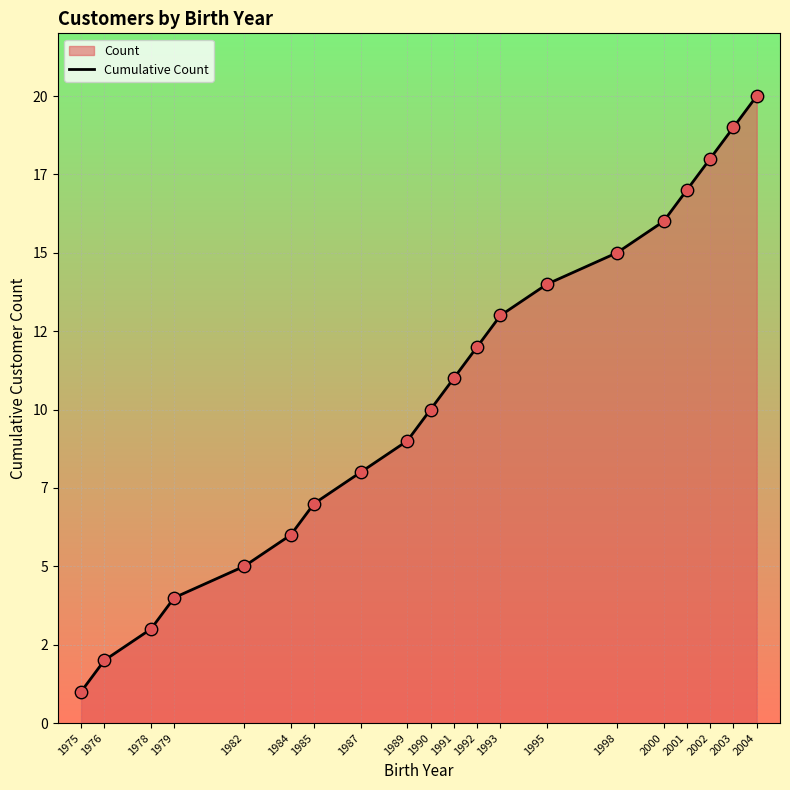

Approximately how many times larger is the value at 1985 compared to 2004?

0.3